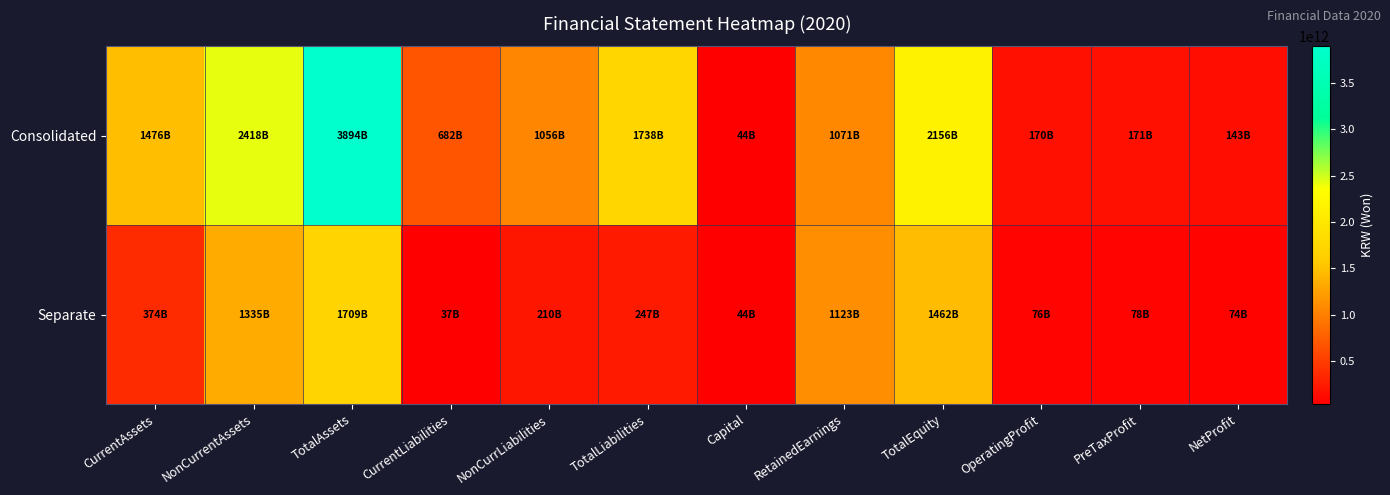

Rank the series by their maximum value, from lowest to highest.

Separate, Consolidated